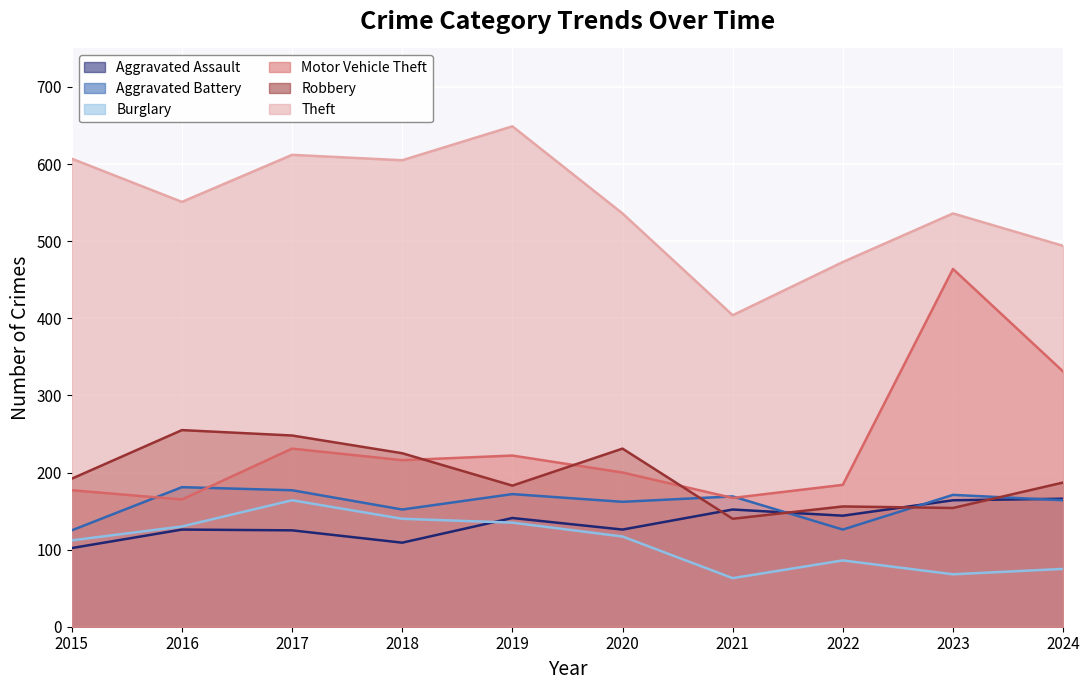

True or false: Aggravated Assault has more than 0 points higher than both neighbors.

True